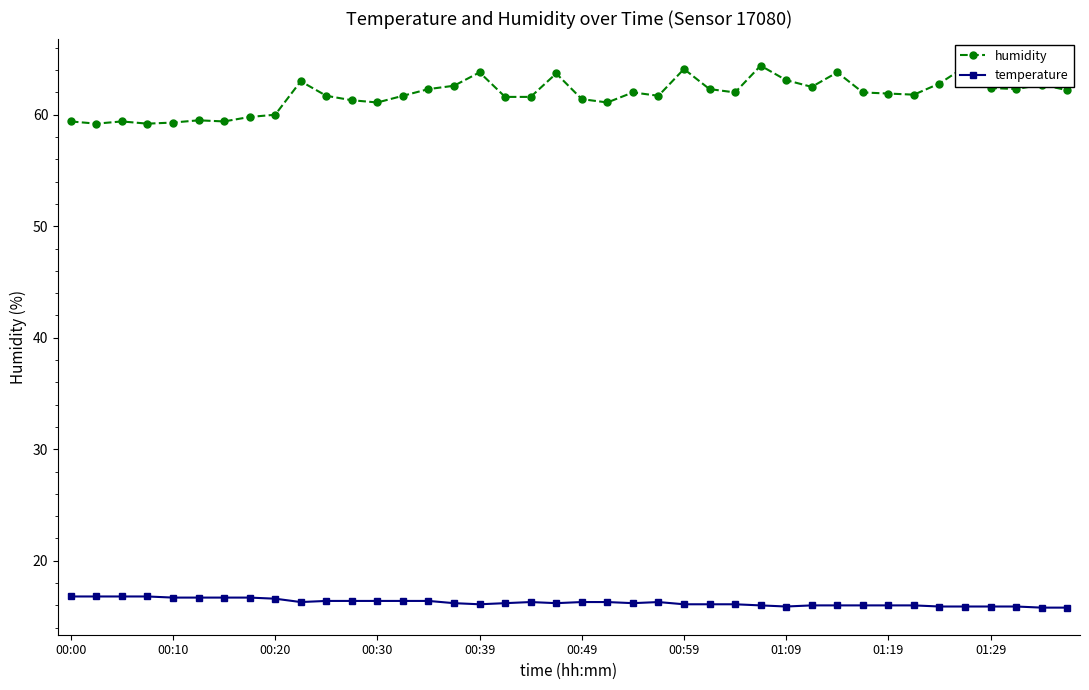

True or false: humidity has more than 1 points higher than both neighbors.

True